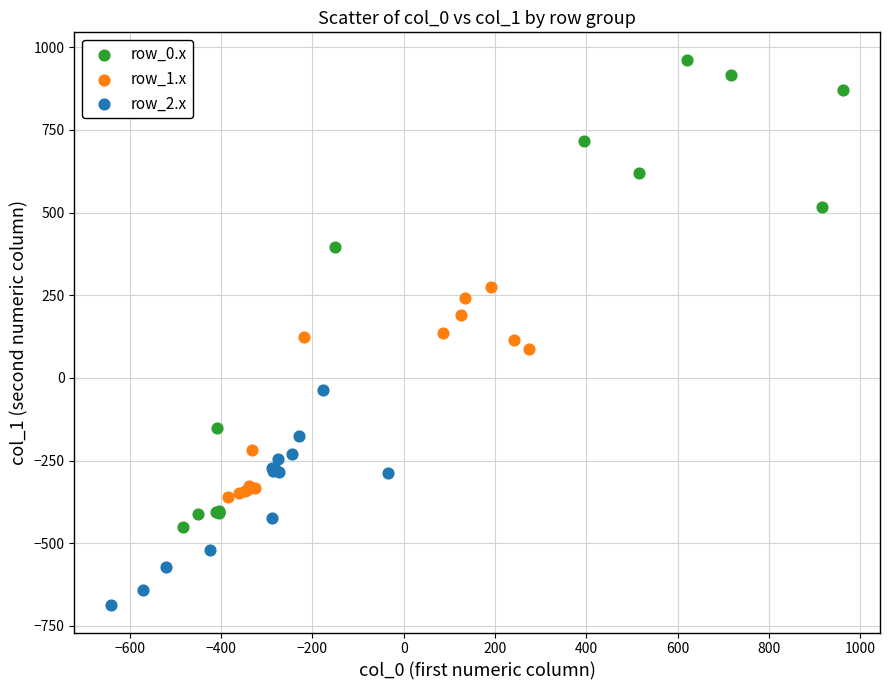

Which series has the largest Y range (max minus min)?

row_0.x